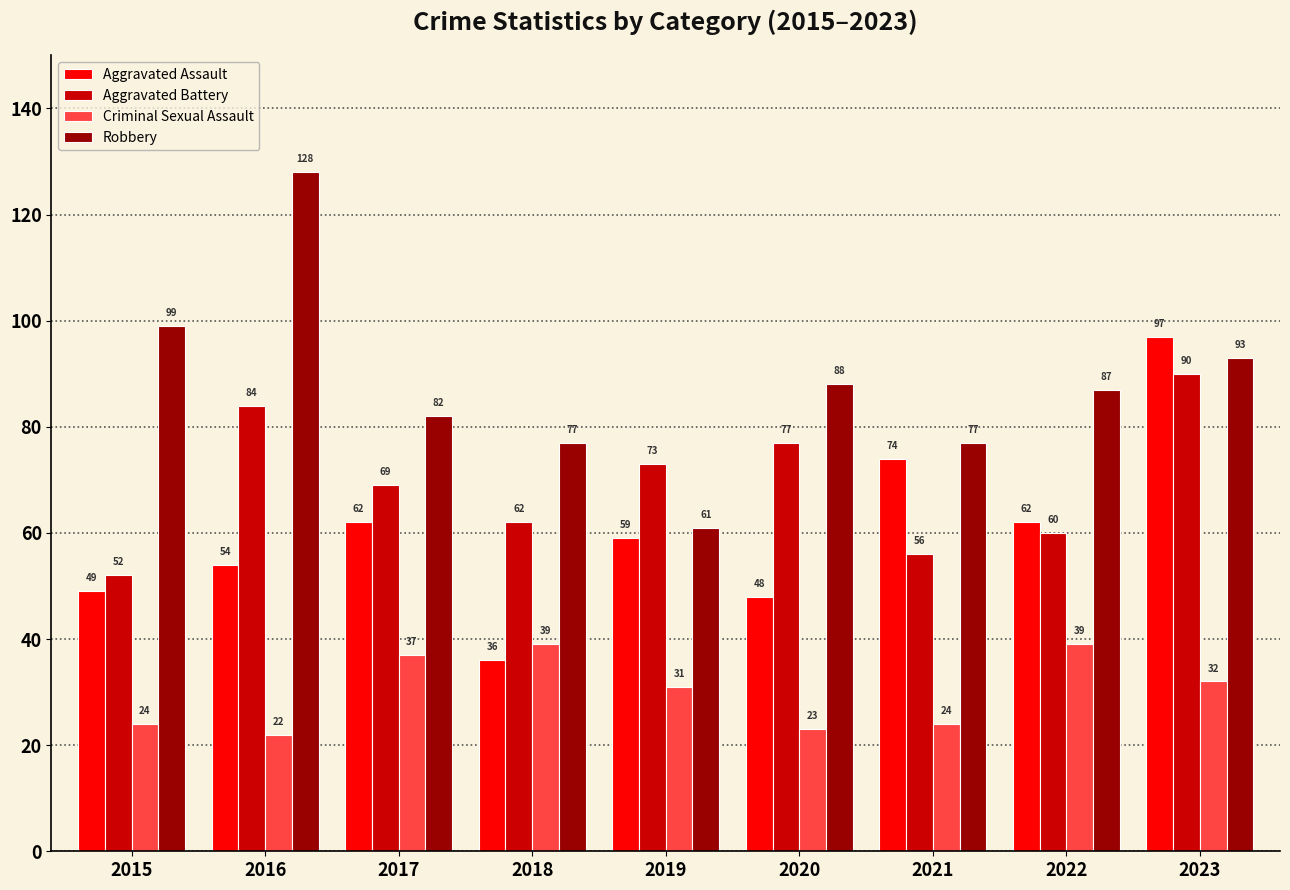

What are all the series names shown in the legend?

Aggravated Assault, Aggravated Battery, Criminal Sexual Assault, Robbery